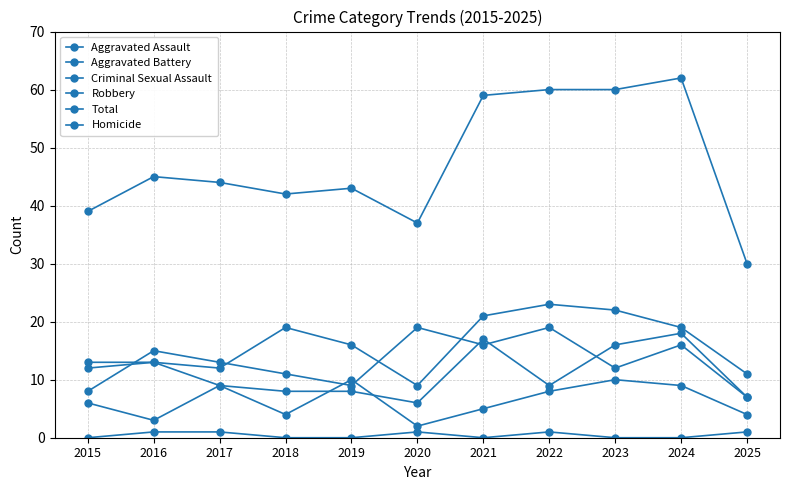

Reading left to right, extract all data points from this chart.

Aggravated Assault: 12	13	12	19	16	9	21	23	22	19	11
Aggravated Battery: 13	13	9	8	8	6	17	9	16	18	7
Criminal Sexual Assault: 6	3	9	4	10	2	5	8	10	9	4
Robbery: 8	15	13	11	9	19	16	19	12	16	7
Total: 39	45	44	42	43	37	59	60	60	62	30
Homicide: 0	1	1	0	0	1	0	1	0	0	1